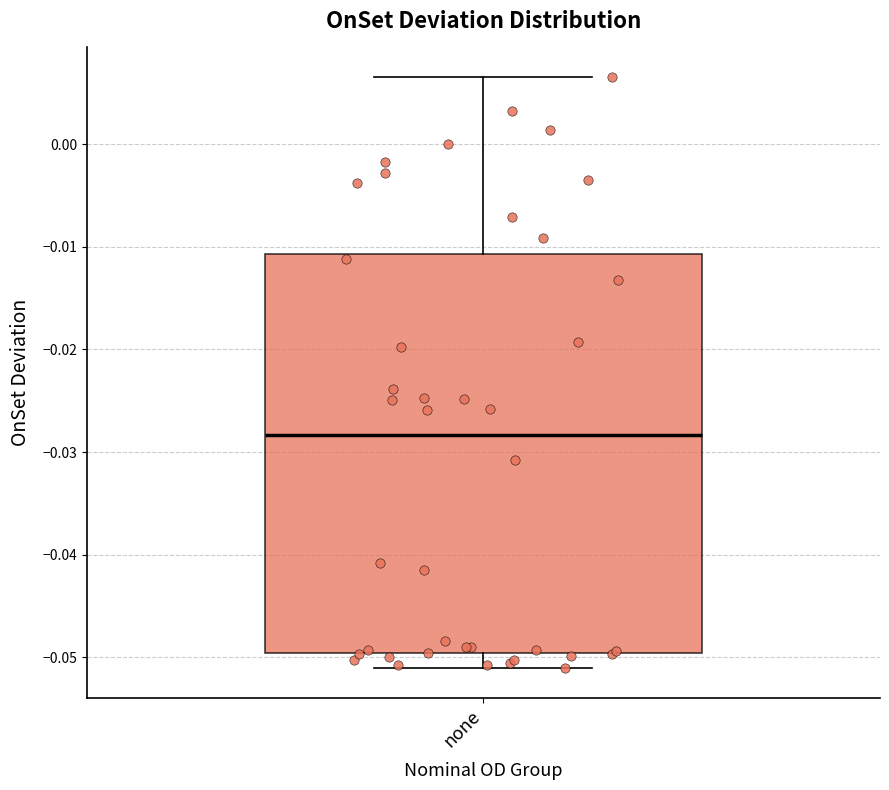

Read this box plot against the y-axis: the position of the median line, the range covered by the box, and the ends of both whiskers. The values are not printed on the chart, so give them approximately, as read against the axis.

median -0.028, box -0.050 to -0.011, whiskers -0.051 to 0.007